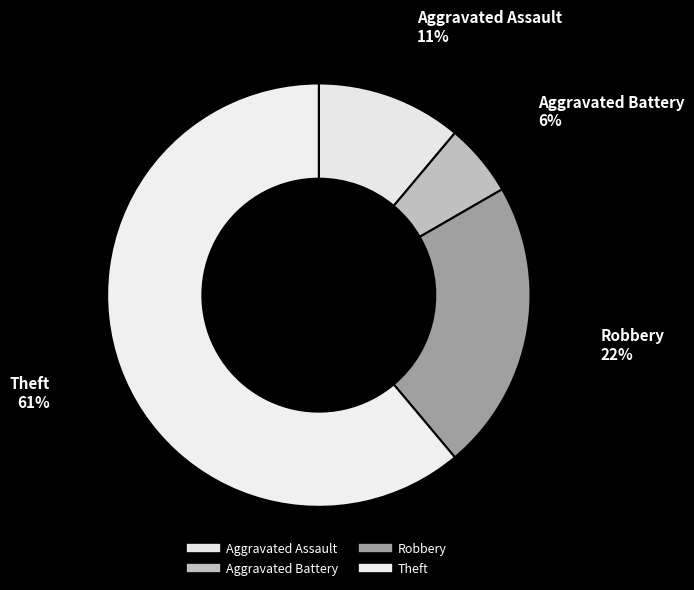

What percentage is the Aggravated Assault slice, to the nearest percent?

11%